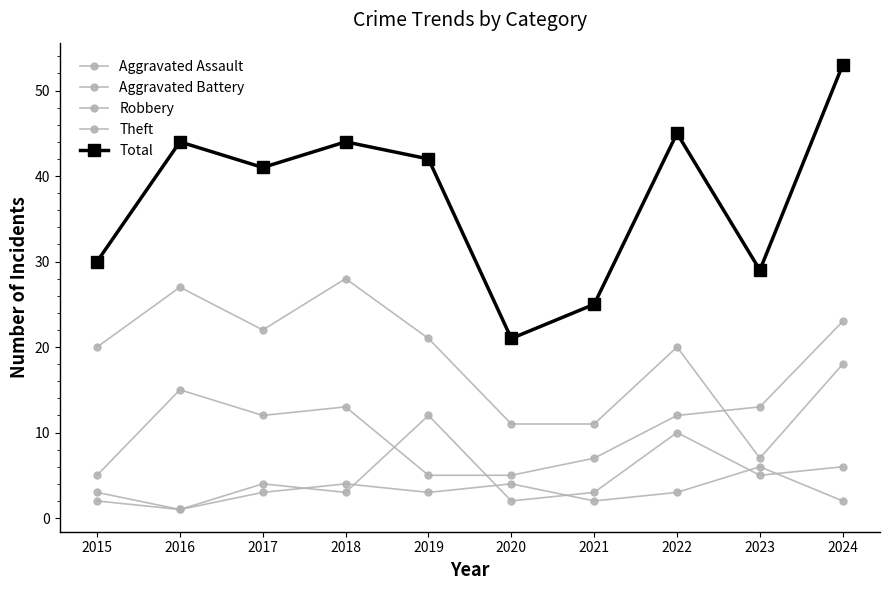

At which category does Total reach its first local peak?

2016